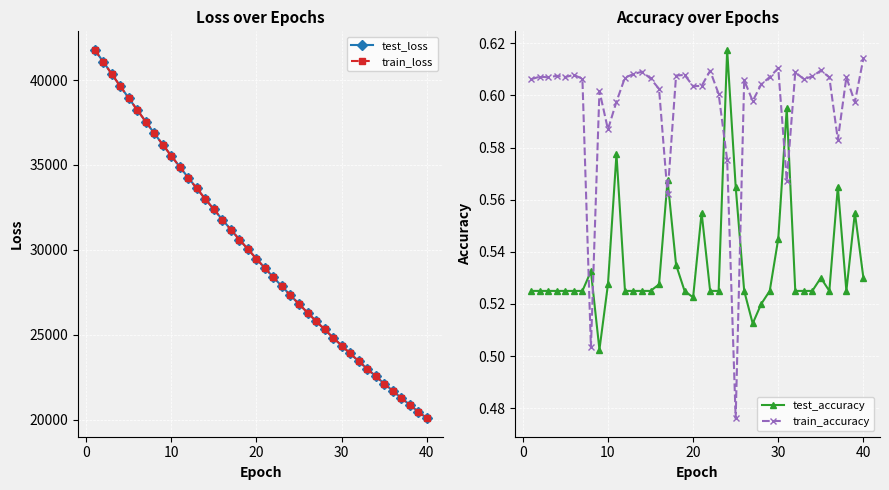

Does the chart display data point markers on the line(s)?

Yes